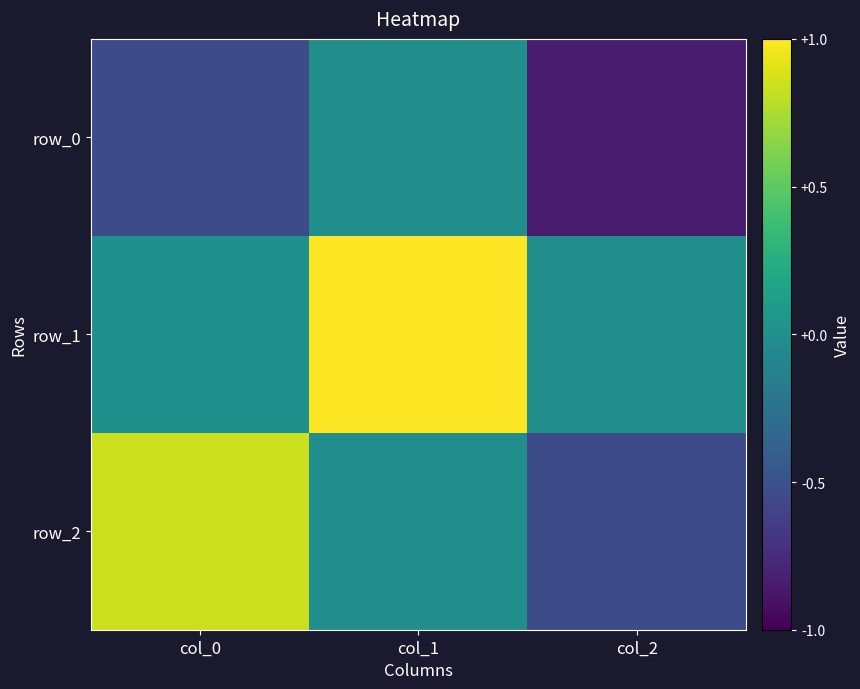

What is the spread (max minus min) of values at col_0?

1.4